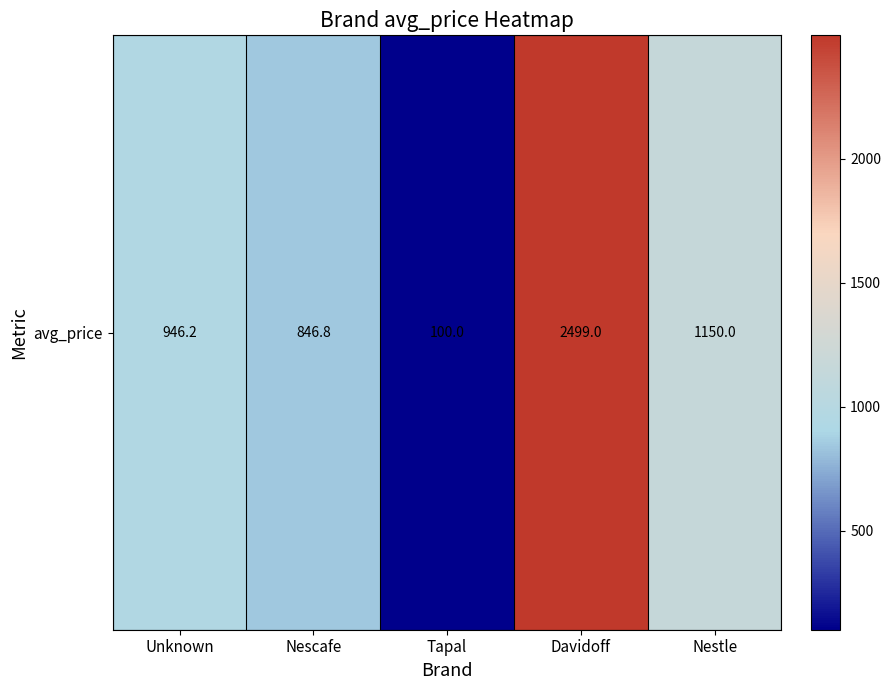

The chart shows a value of 100.0 at Tapal. True or false?

True